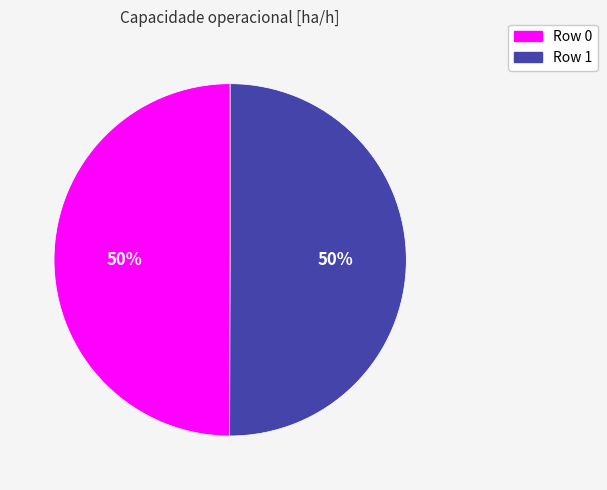

True or false: Row 0 accounts for 50% of the total.

True